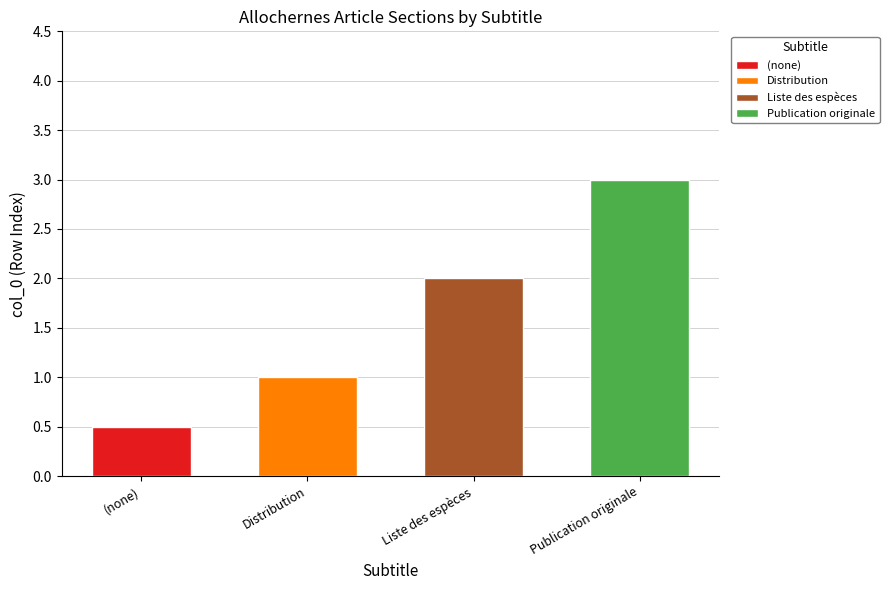

Rank the series by their maximum value, from lowest to highest.

, Distribution, Liste des espèces, Publication originale